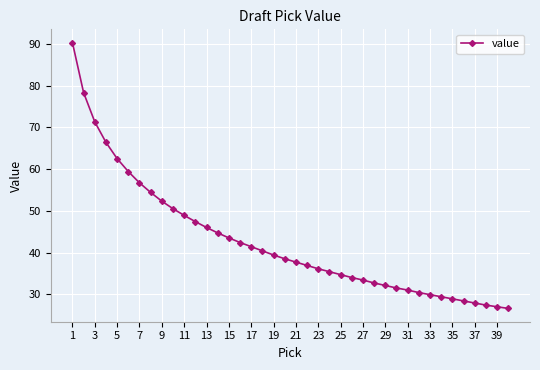

What is the smallest value displayed?

26.6